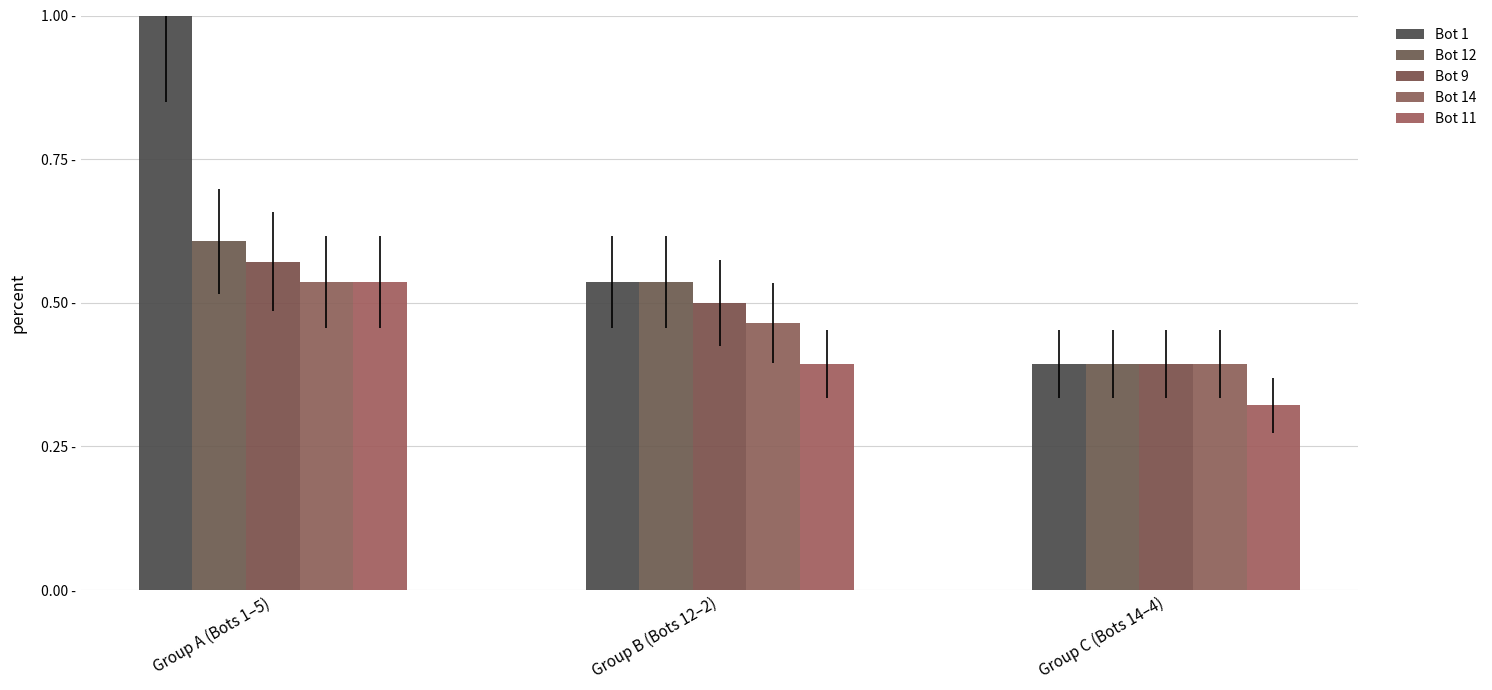

What is the spread (max minus min) of values at Group B (Bots 12–2)?

0.1